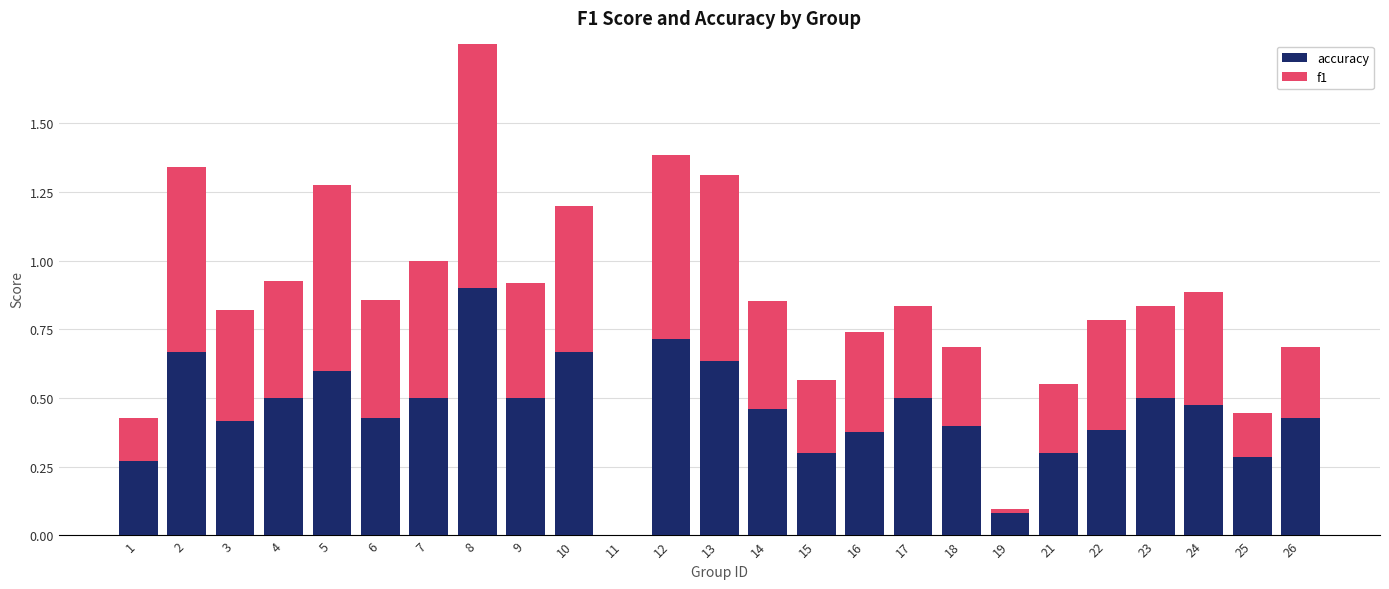

How many values in the accuracy series exceed 0?

24